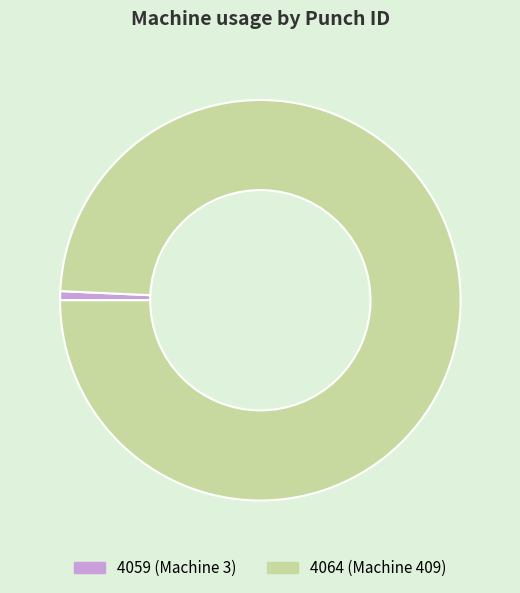

Between 4059 and 4064, which is larger?

4064